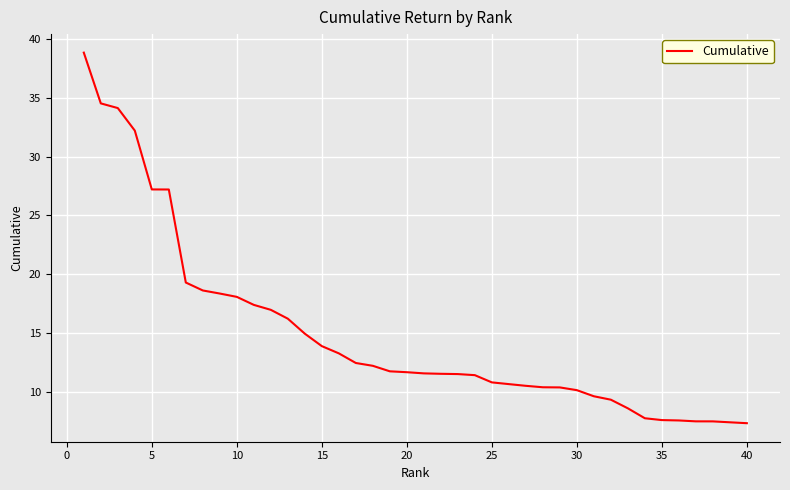

What is the difference between the maximum and minimum values?

31.5